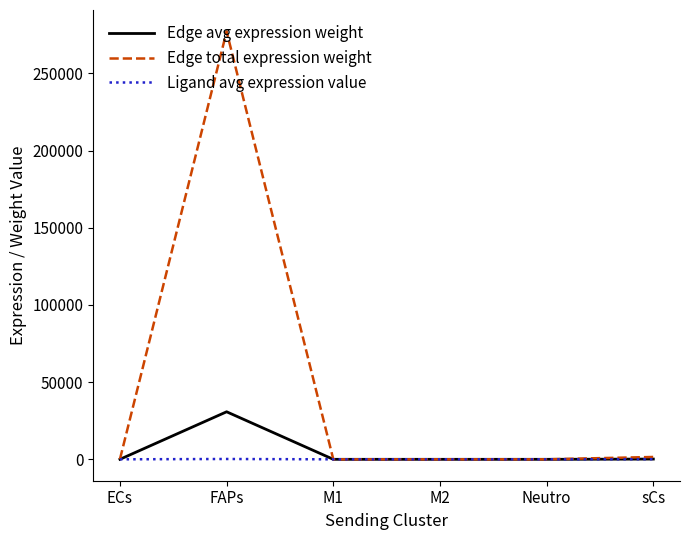

Count the number of data series in this chart.

3